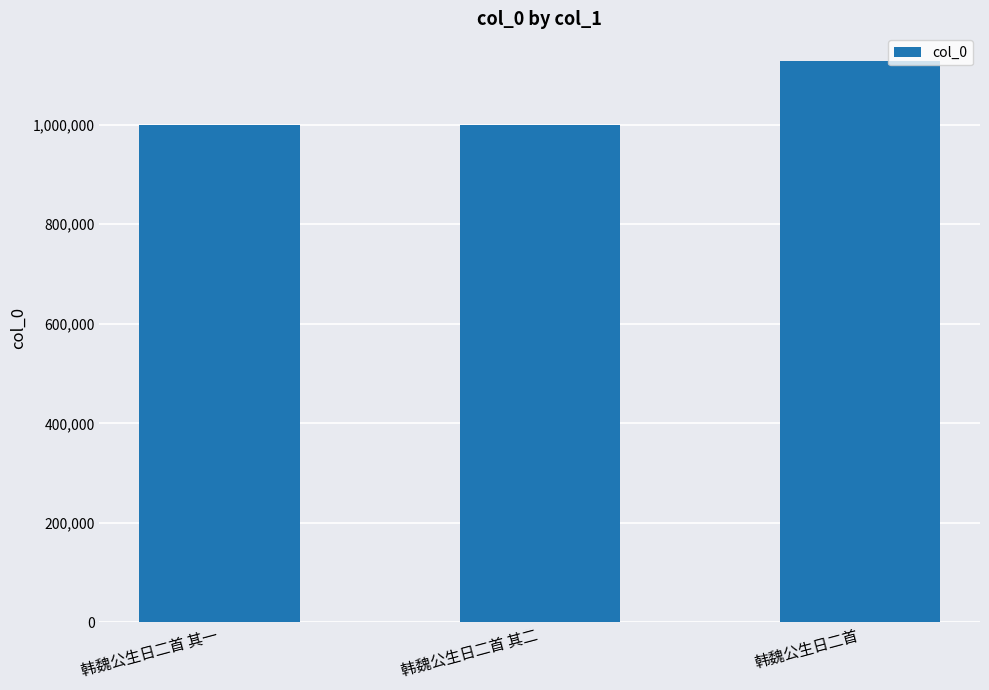

What is the sum of all values?

3127543